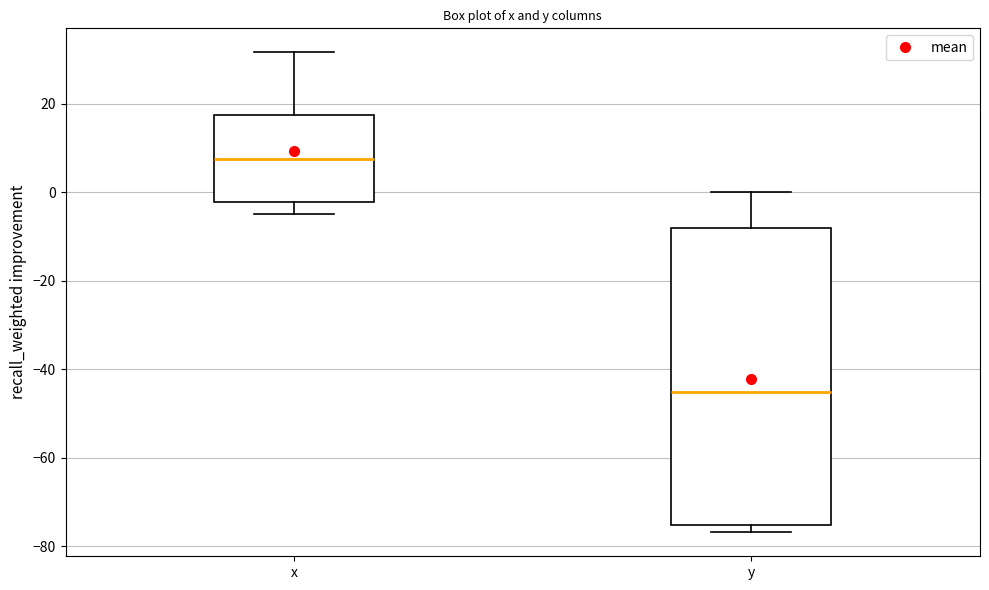

Reading left to right, read every box against the y-axis: the position of its median line, the range the box covers, and the ends of its whiskers. The values are not printed on the chart, so give them approximately, as read against the axis.

x: median 8, box -2 to 18, whiskers -4 to 32
y: median -46, box -76 to -8, whiskers -76 (just below the box's lower edge) to 0